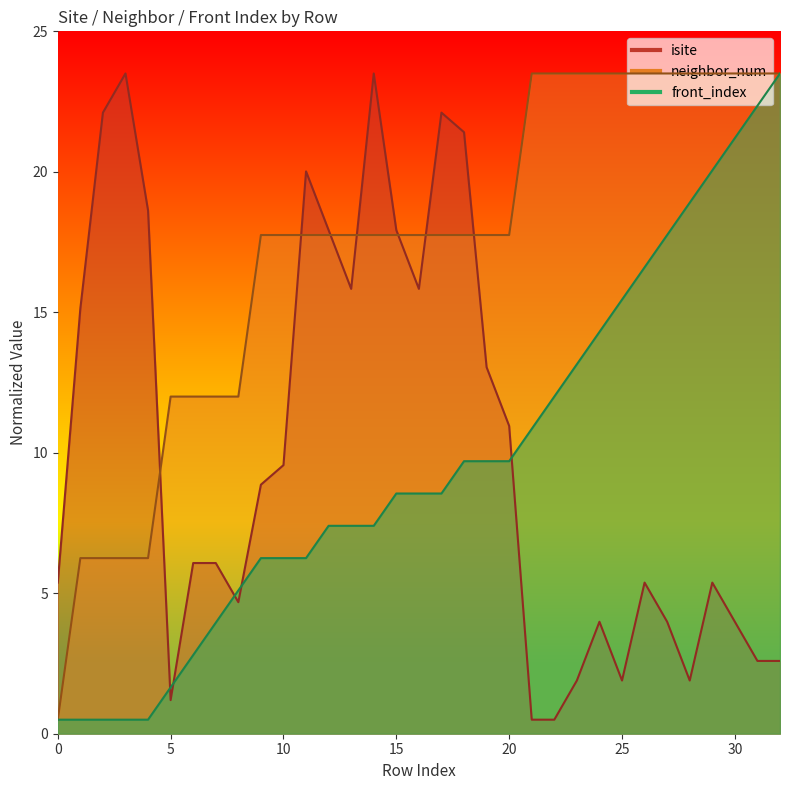

Is it true that isite equals 7.2 at 1?

False